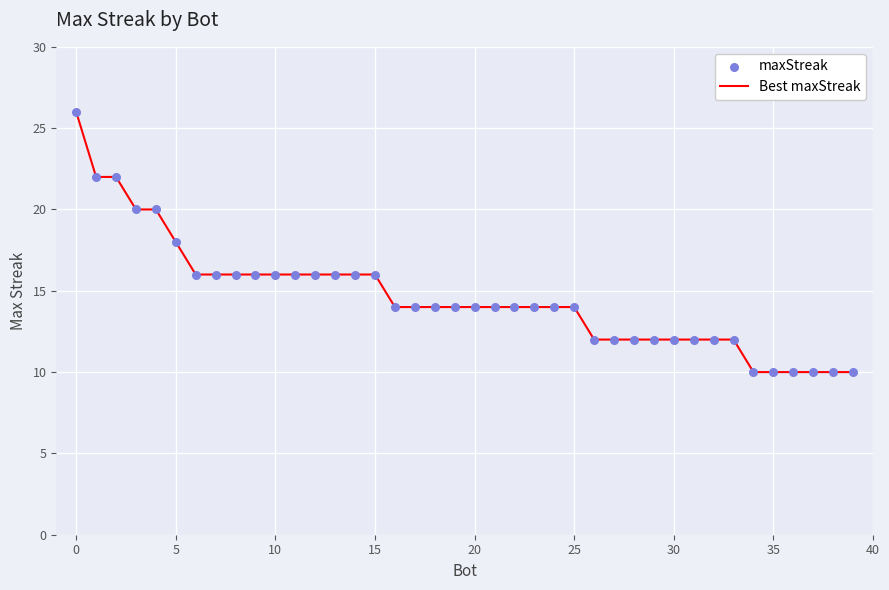

What is the difference between the maximum and minimum values?

16